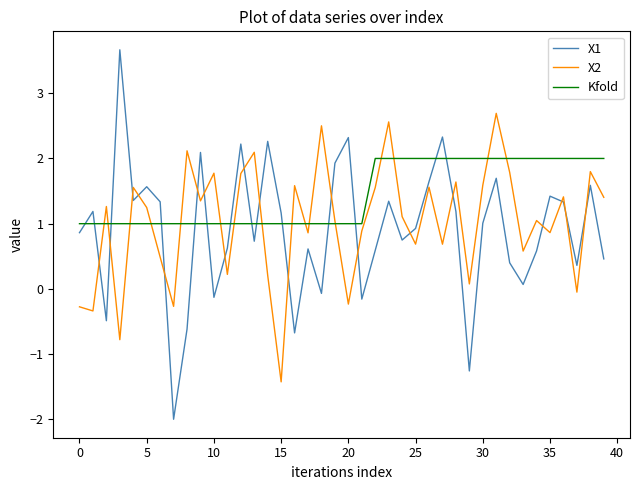

What is the sum of all X1 values?

36.2